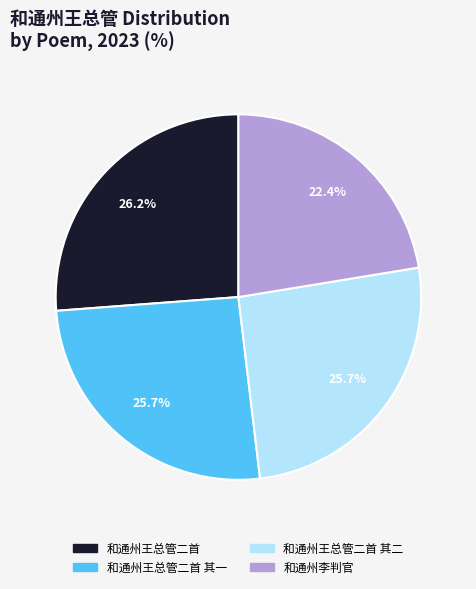

Count the number of slices in the pie.

4